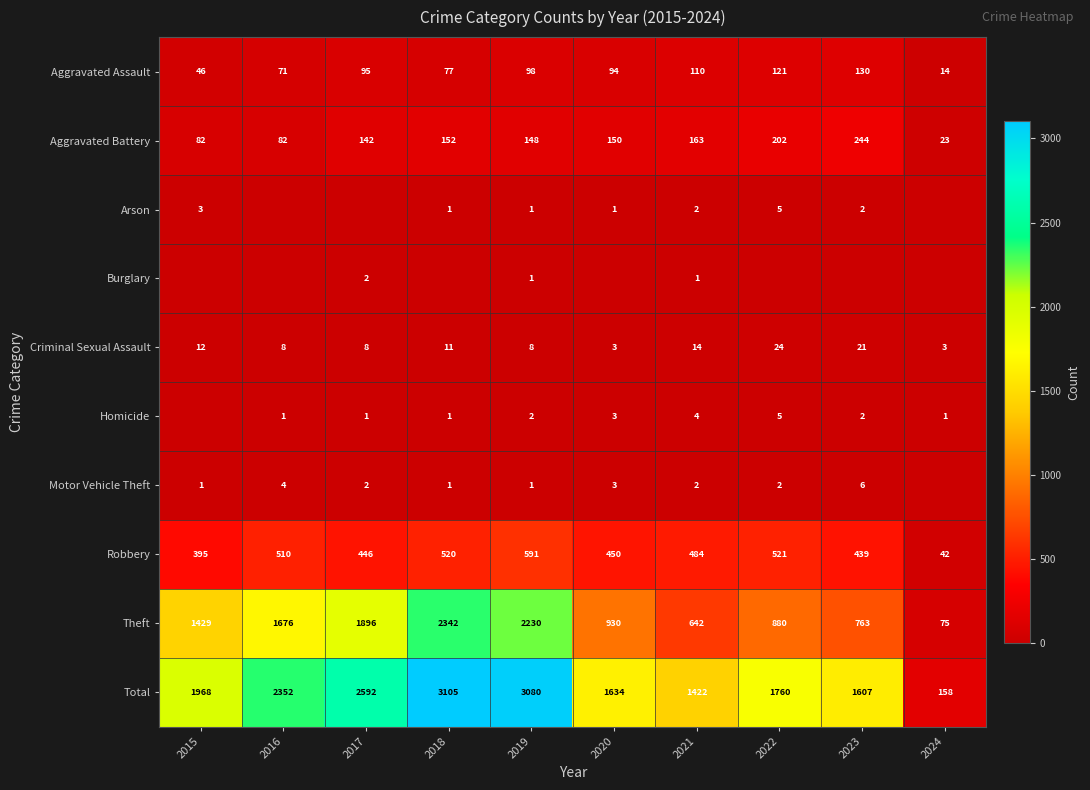

Is it true that Homicide equals 2 at 2015?

False